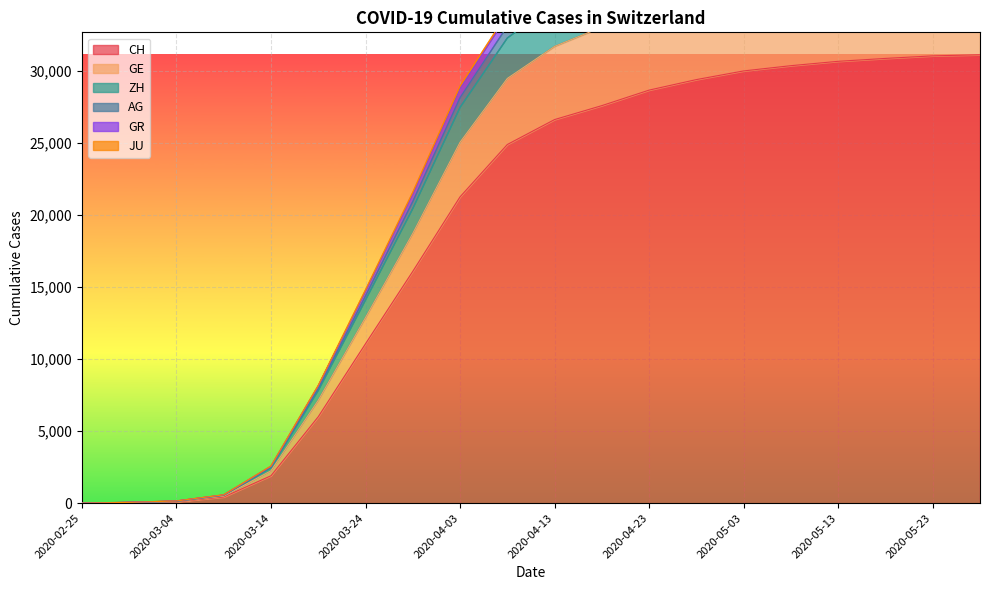

How many data points does each series have?

20